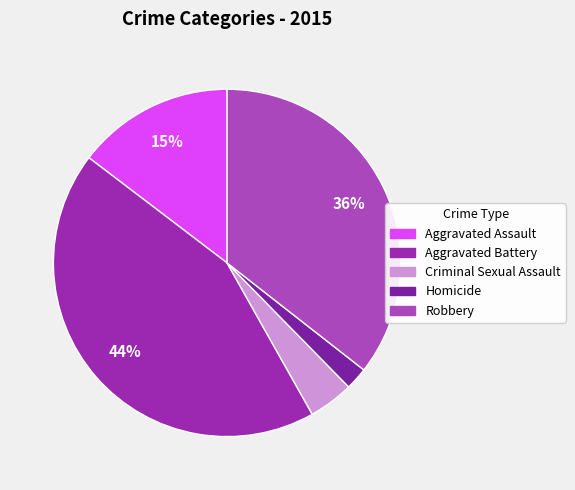

Count the number of slices in the pie.

5